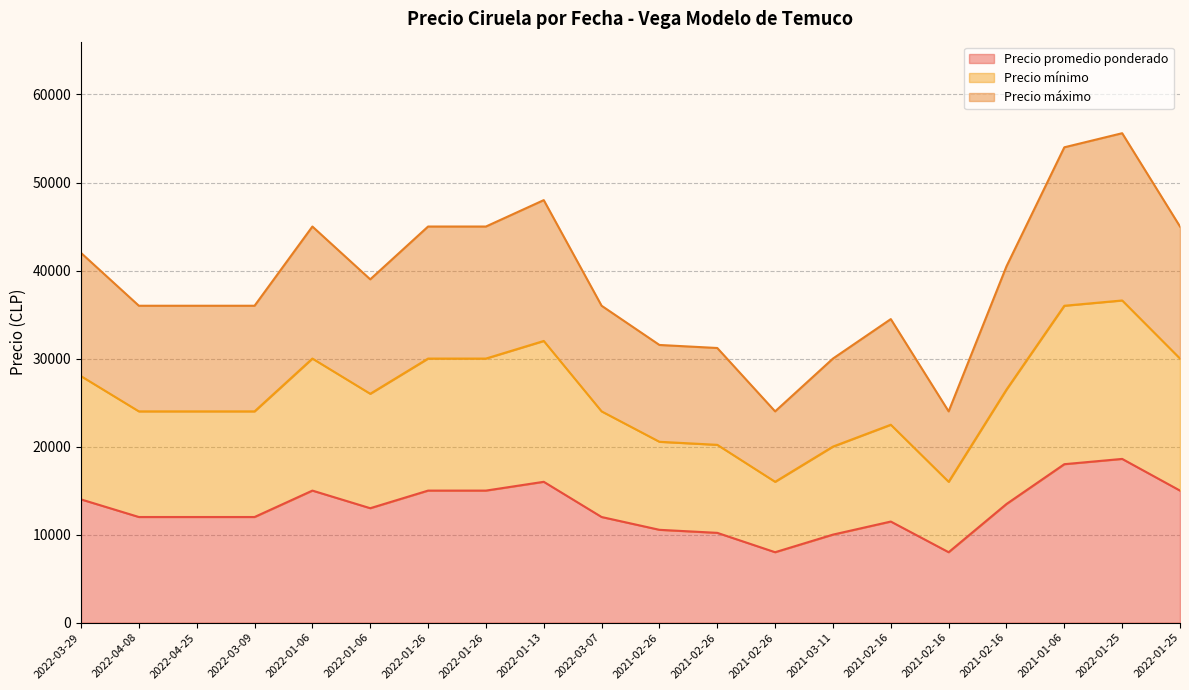

List the series in order of their overall mean, highest first.

Precio máximo, Precio mínimo, Precio promedio ponderado